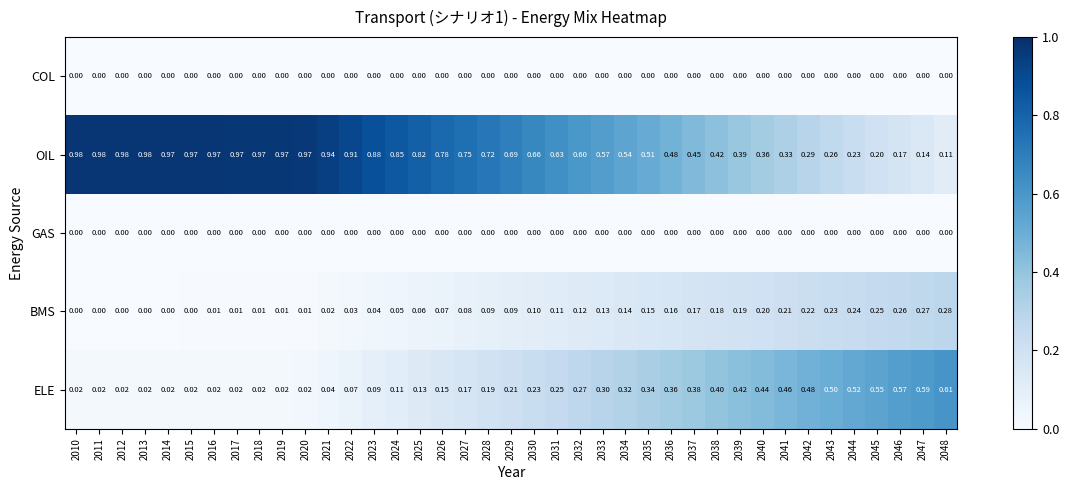

Which series has the largest total across all categories?

OIL